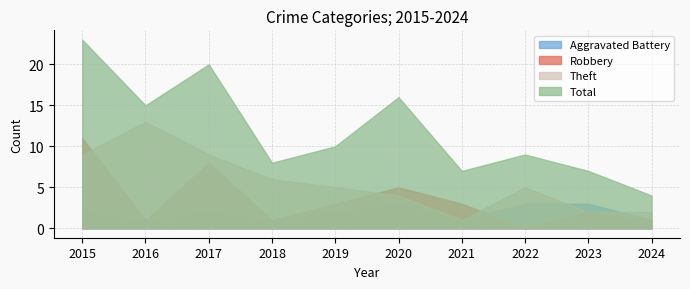

Does the chart display data point markers on the line(s)?

No